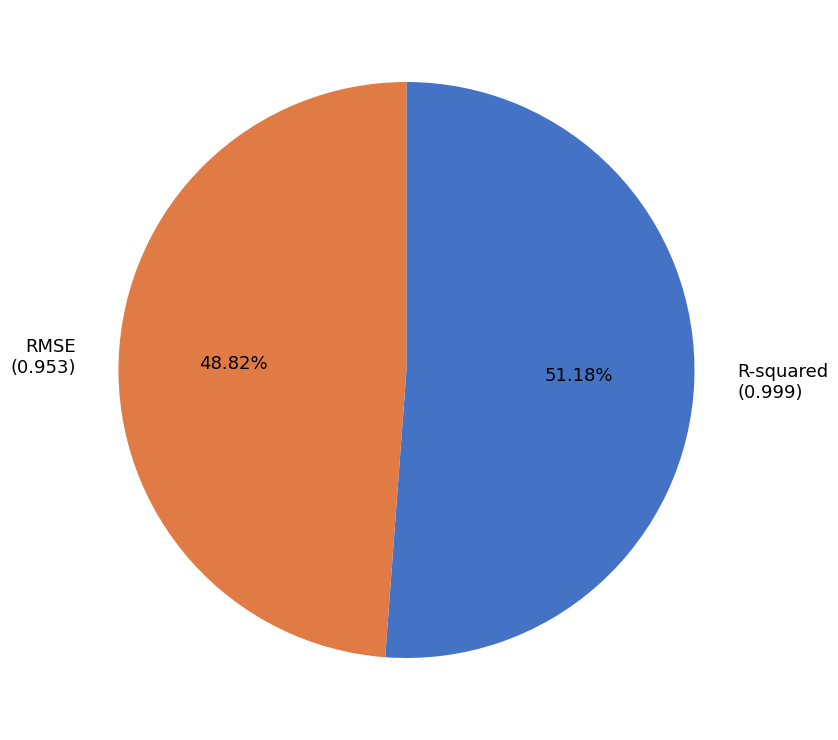

What is the total percentage of RMSE and R-squared?

100.0%